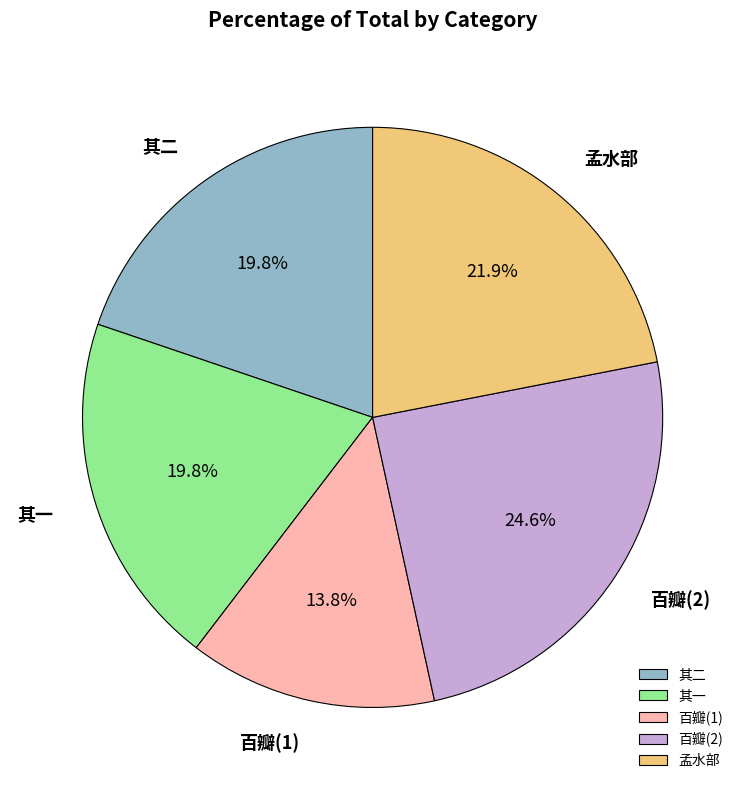

Does any single category account for the majority?

No